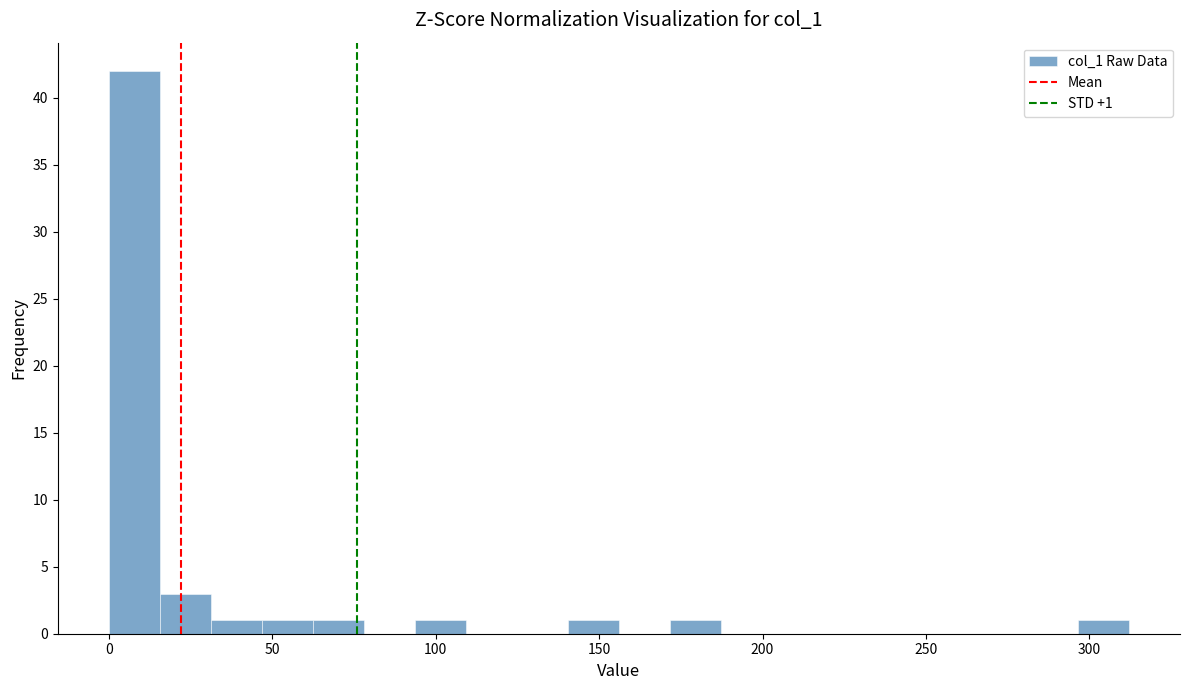

Read against the x-axis, roughly where is the centre of the tallest bar?

10